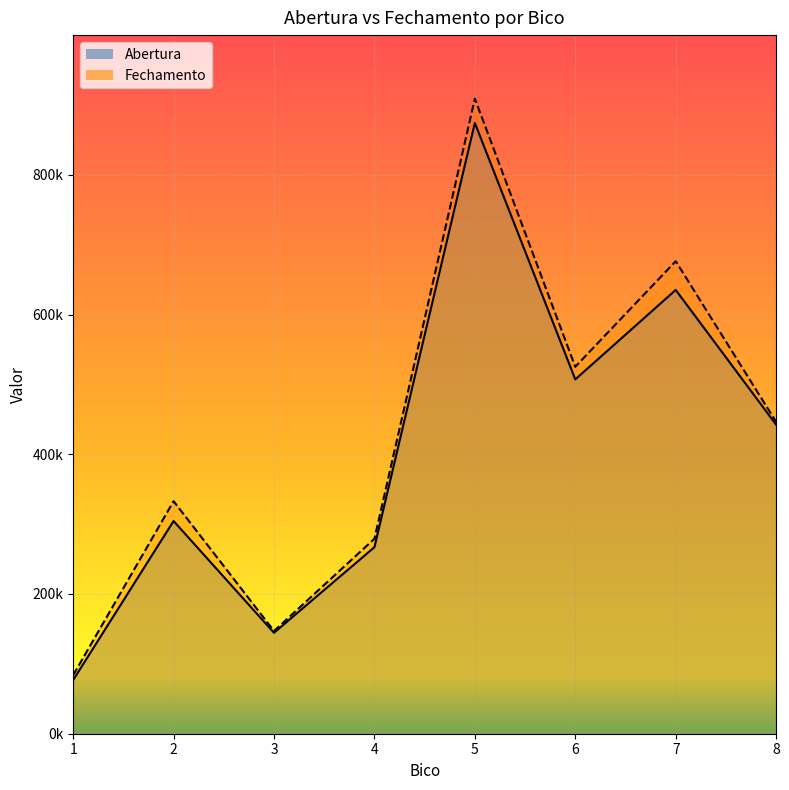

Reading left to right, transcribe all the data shown in this chart.

Abertura: 76887.5	304462.1	144480.2	267011.2	874276.5	507195.5	635231.5	442346.3
Fechamento: 83863.3	332851.0	147045.2	279083.8	909087.8	525267.6	676350.5	446365.2